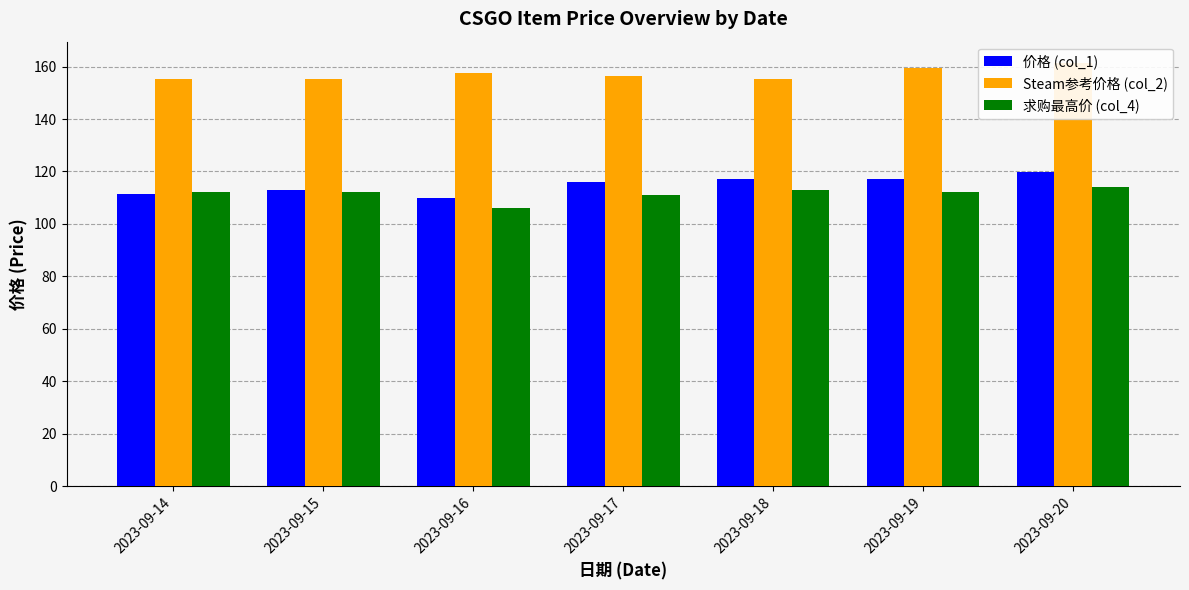

Read the 价格 (col_1) value at 2023-09-16.

110.0